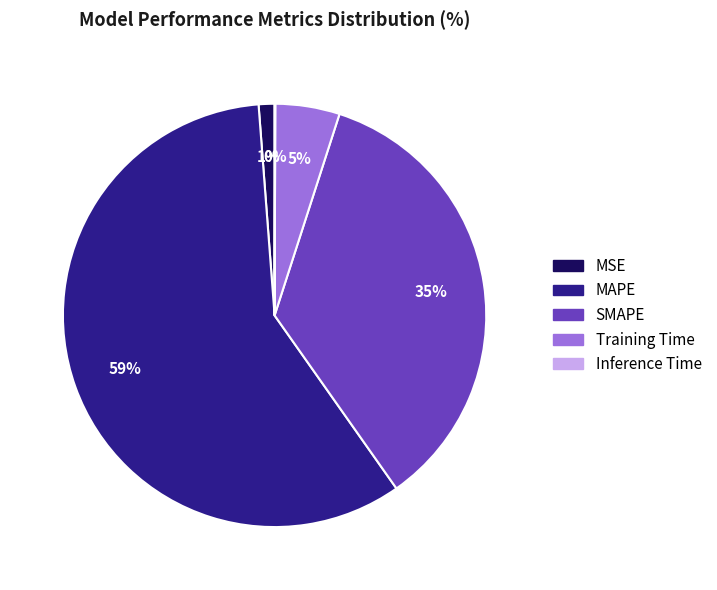

Between MSE and SMAPE, which is larger?

SMAPE